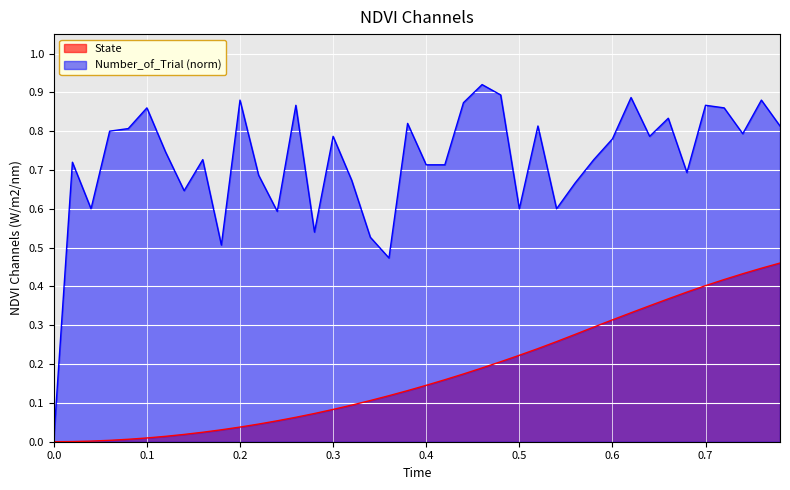

True or false: State and Number_of_Trial intersect in this chart.

False